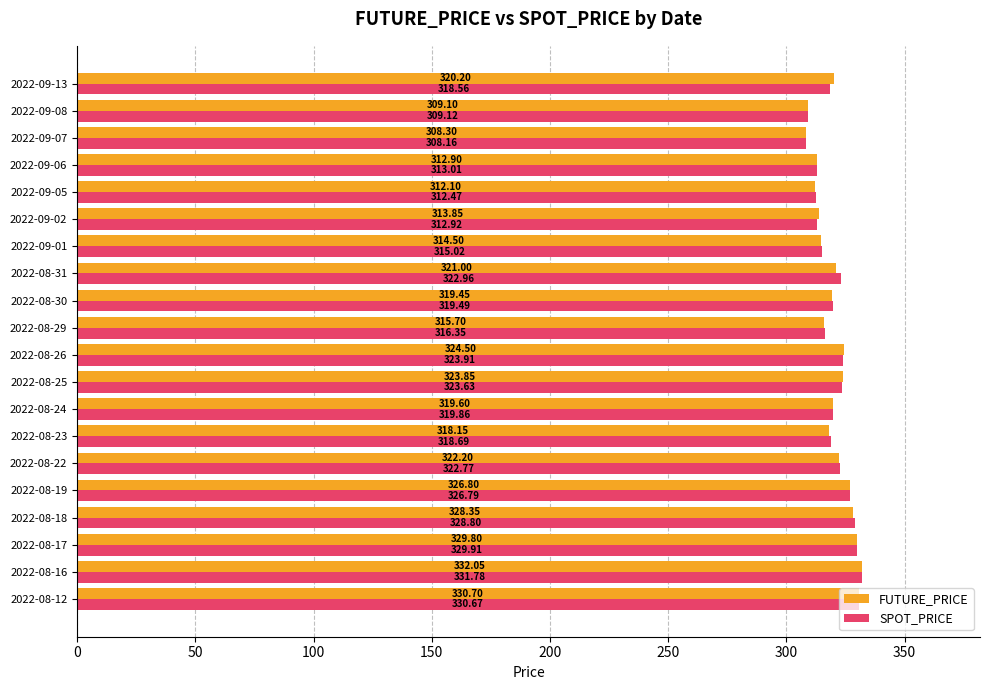

At which category is the sum across all series the highest?

2022-08-16